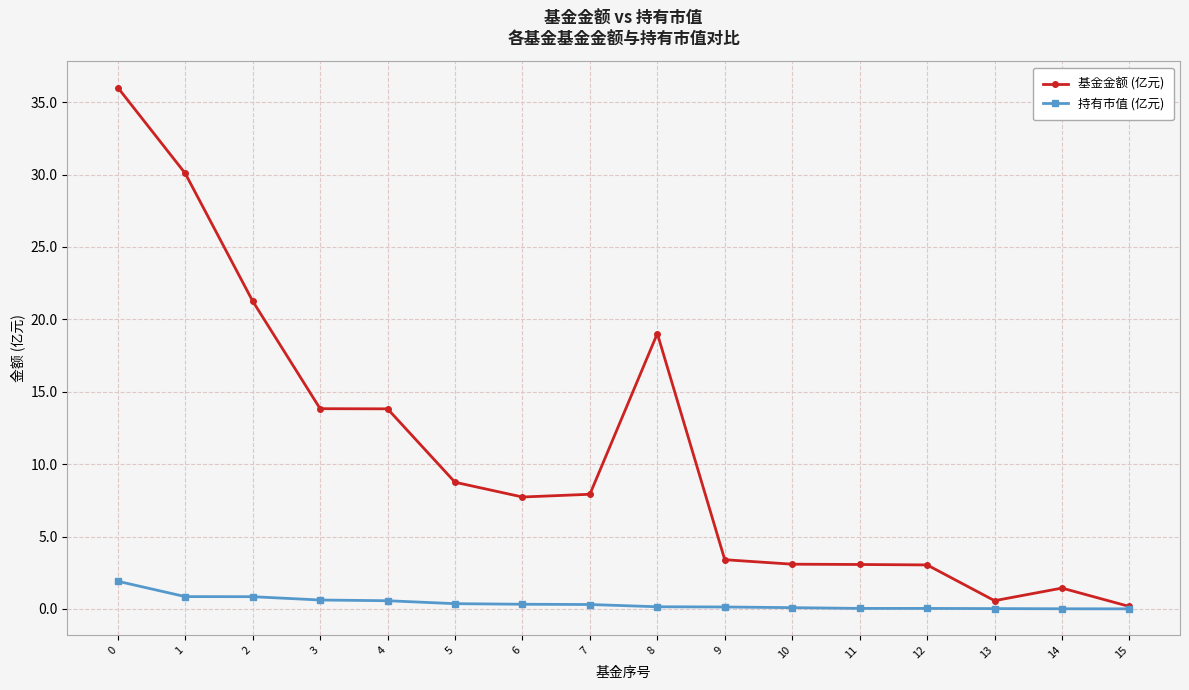

Which series has the largest total across all categories?

基金金额 (亿元)